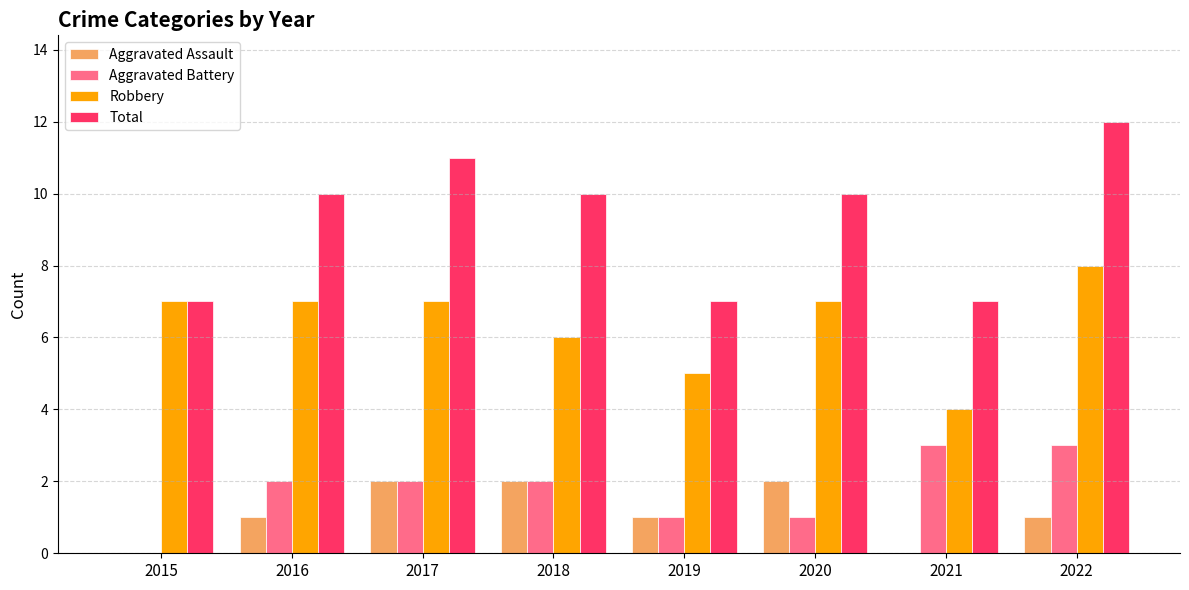

What is the sum of the Aggravated Battery values at 2021 and 2015?

3